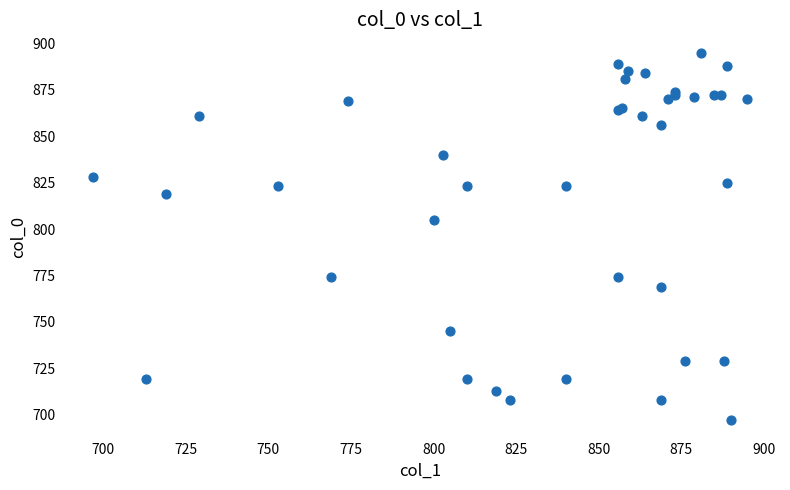

What Y value in the scatter plot is closest to 796?

805